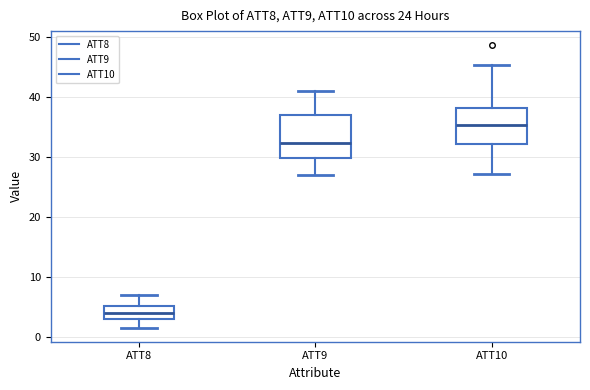

Where does the lower whisker of the box for ATT10 end on the y-axis? The values are not printed on the chart, so give them approximately, as read against the axis.

27